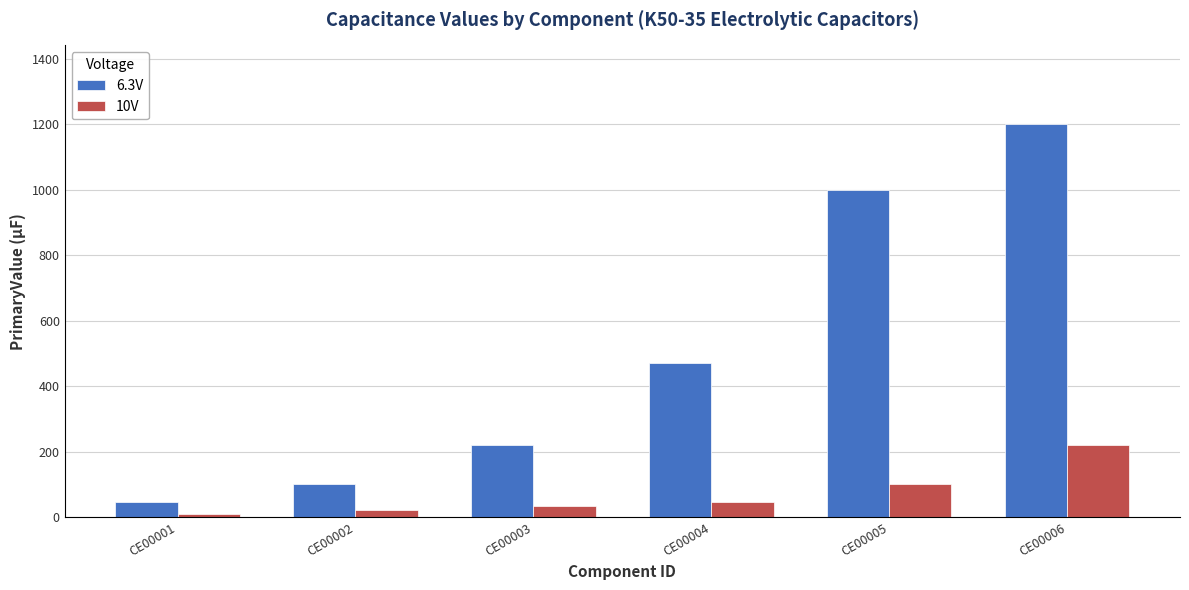

What is the value of the 10V bar at the 3rd from the left?

33